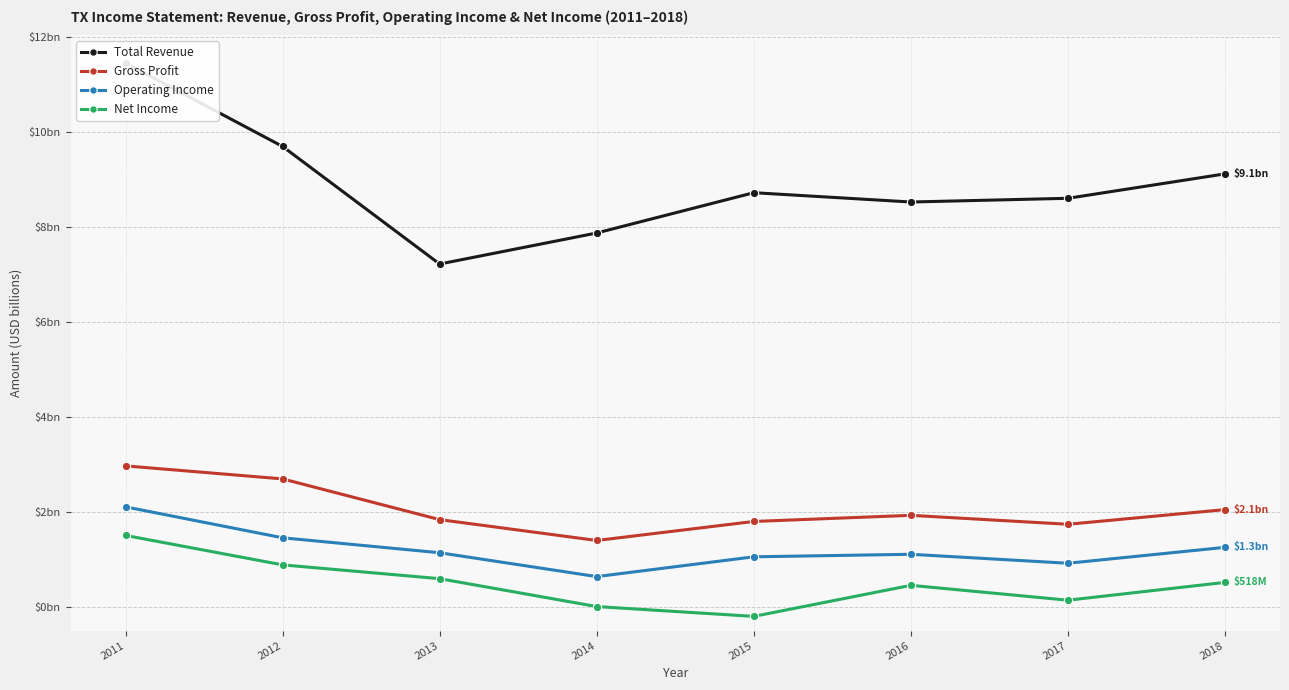

What is the maximum value shown in the chart?

11.5